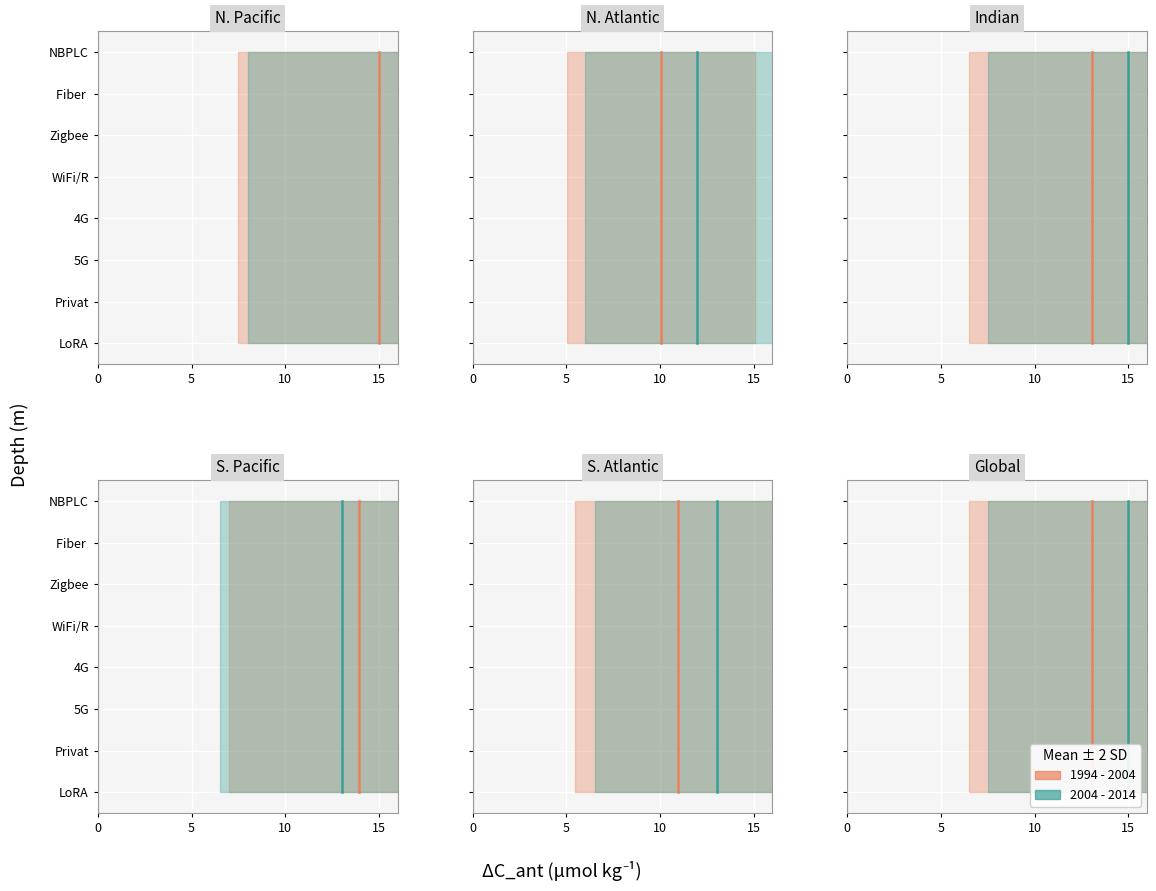

Between 10 and 4, which series saw the biggest shift?

1994 - 2004